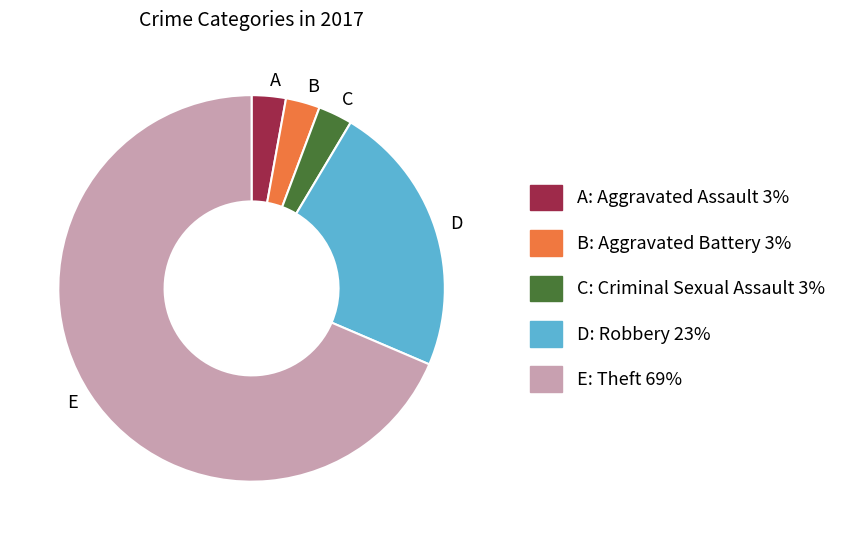

How many slices are in this pie chart?

5